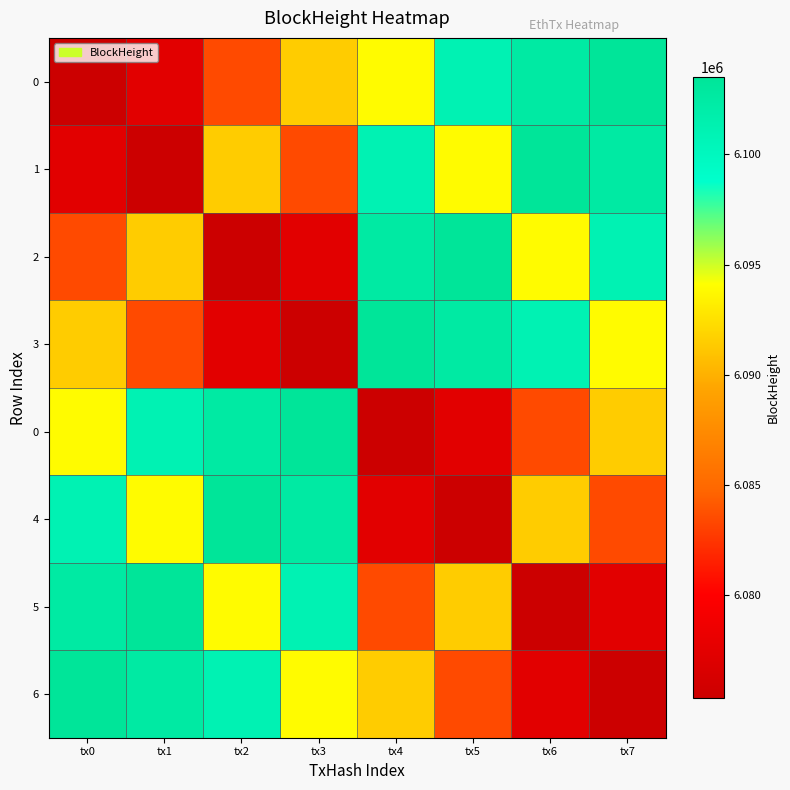

Which has a higher value, tx3 or tx4?

tx4